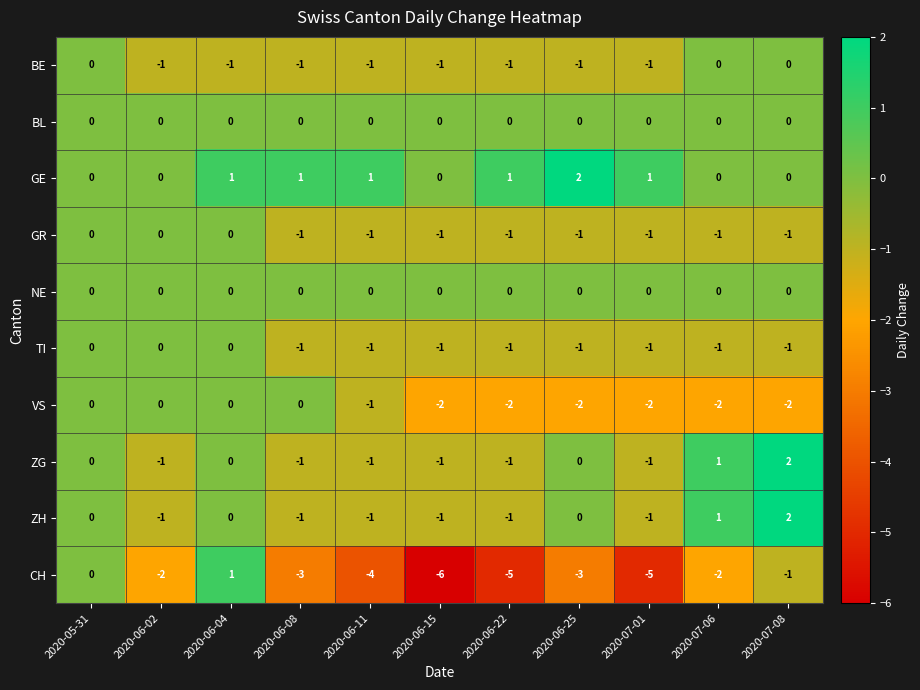

What is the minimum value shown in the chart?

-6